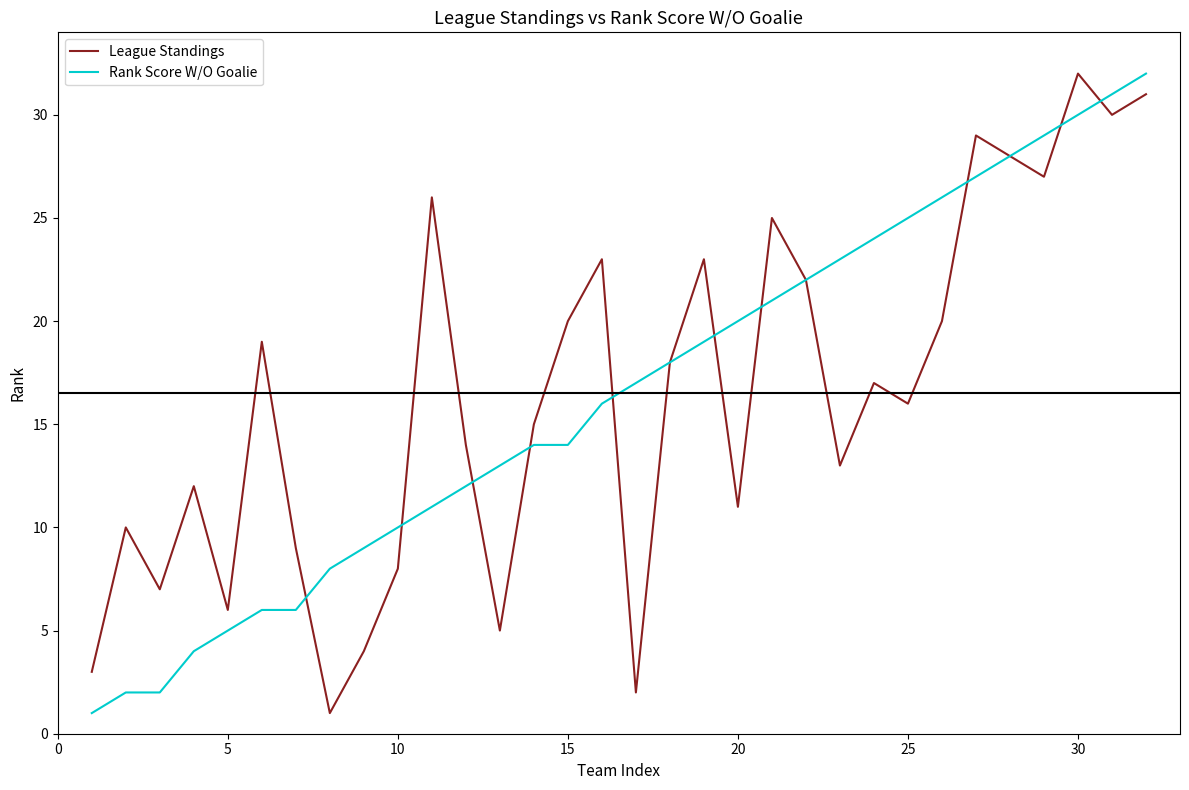

Rank the series by their average value, from highest to lowest.

League Standings, Rank Score W/O Goalie